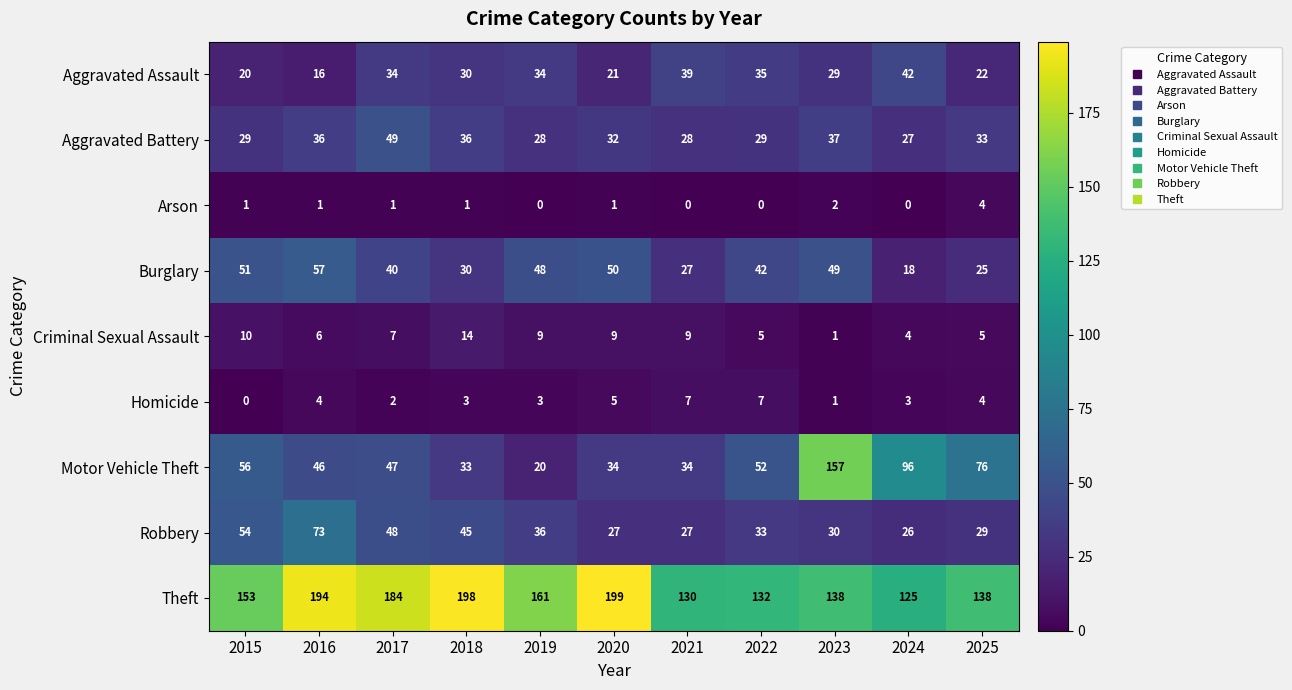

What is the total value across all series at 2016?

433